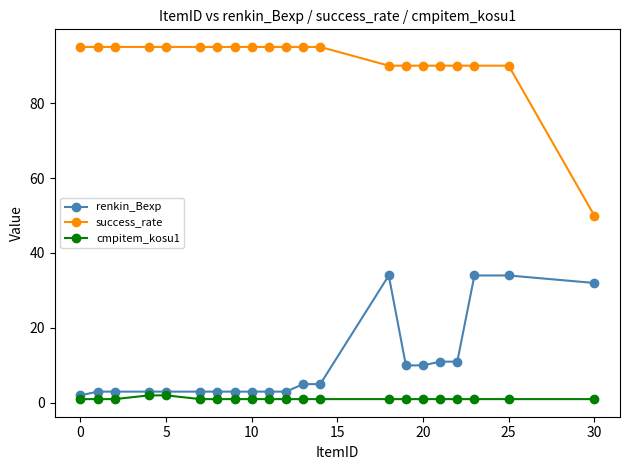

Which series has the largest total across all categories?

success_rate